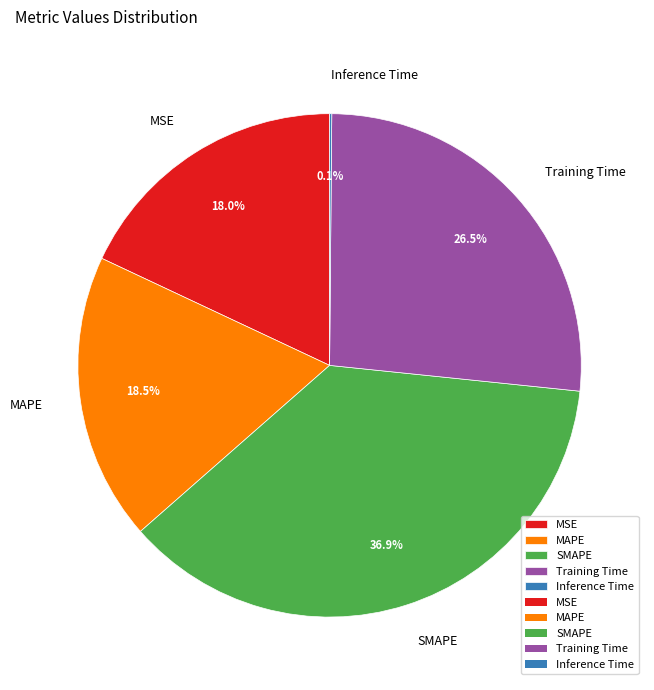

Which slice is the largest?

SMAPE